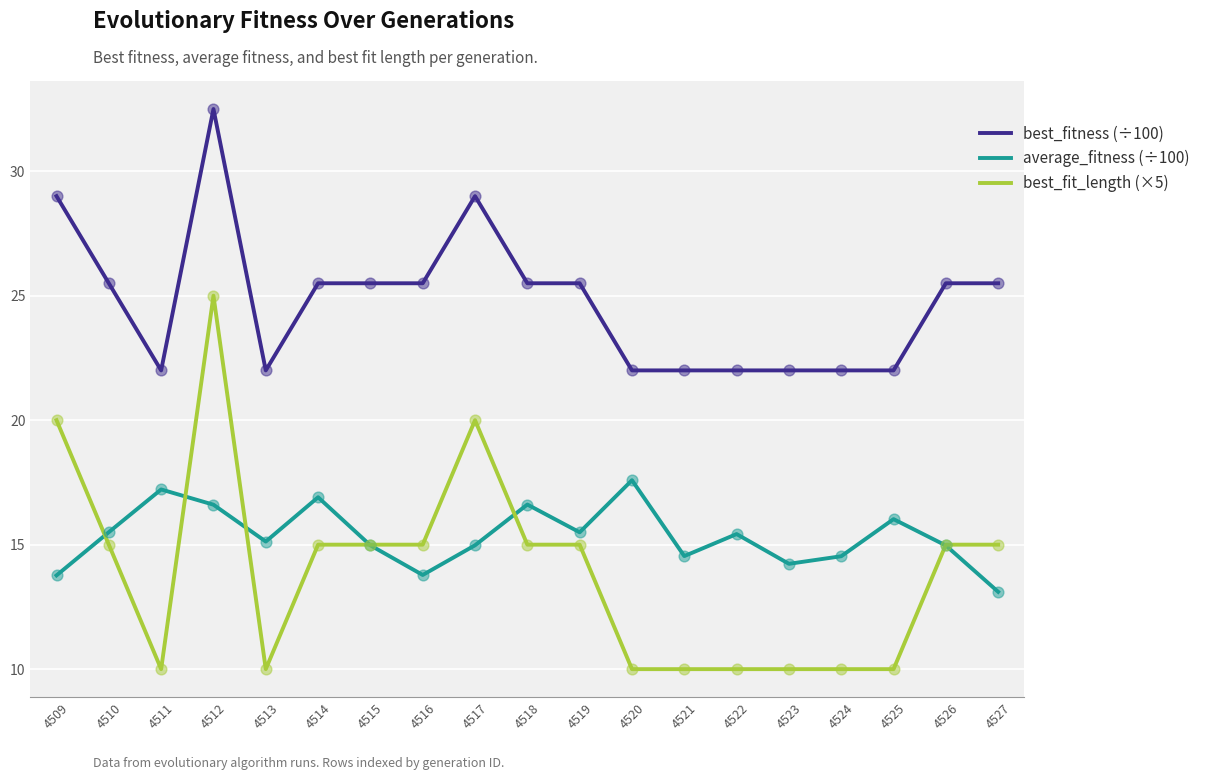

Which series has the largest range (max minus min)?

best_fit_length (×5)